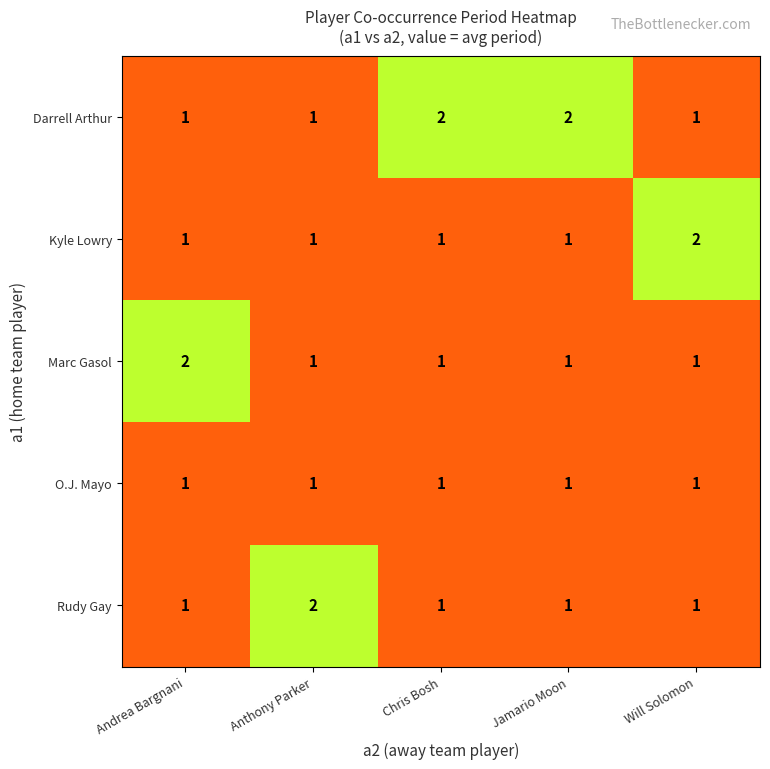

What is the sum of the Darrell Arthur values at Chris Bosh and Anthony Parker?

3